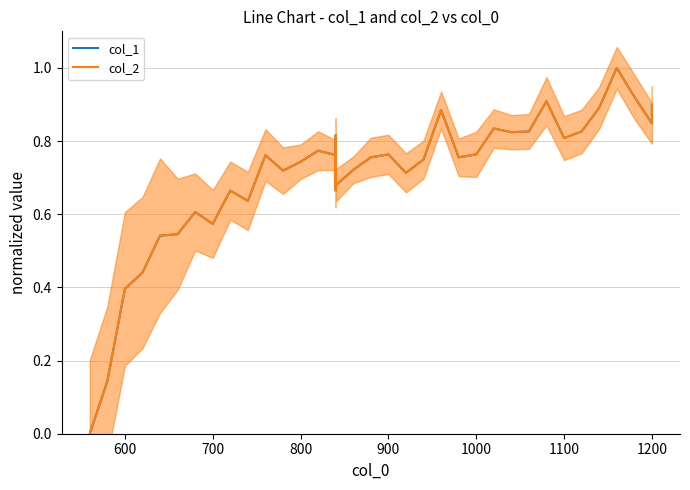

True or false: col_1 and col_2 intersect in this chart.

False